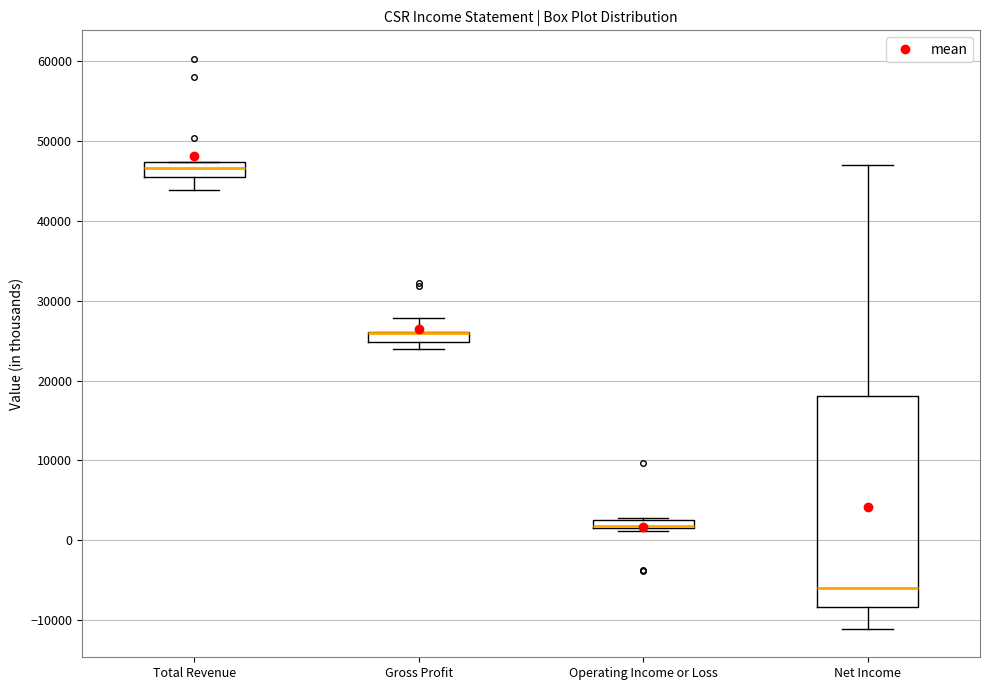

Where is the upper edge of the box for Gross Profit on the y-axis? The values are not printed on the chart, so give them approximately, as read against the axis.

26000